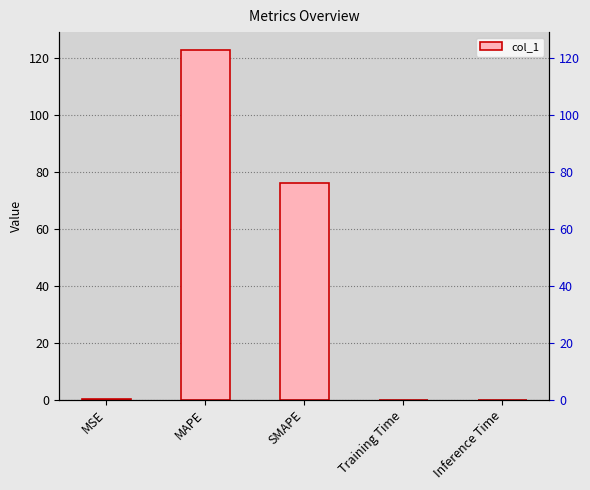

Is it true that the value at MAPE is 54.3?

False